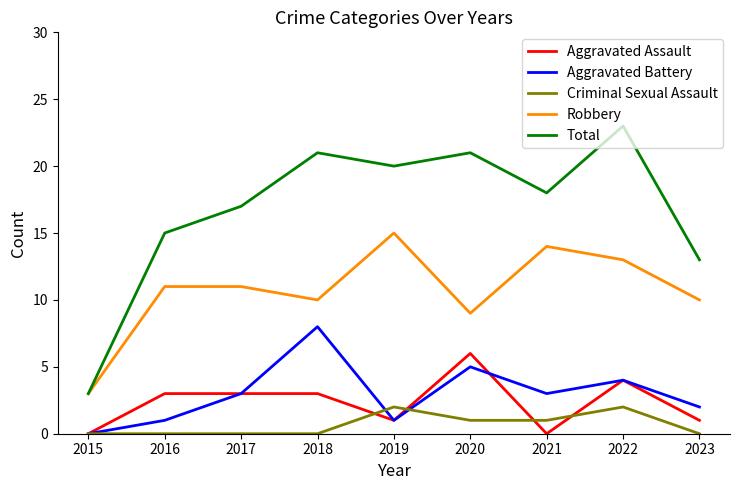

What is the total value across all series at 2021?

36